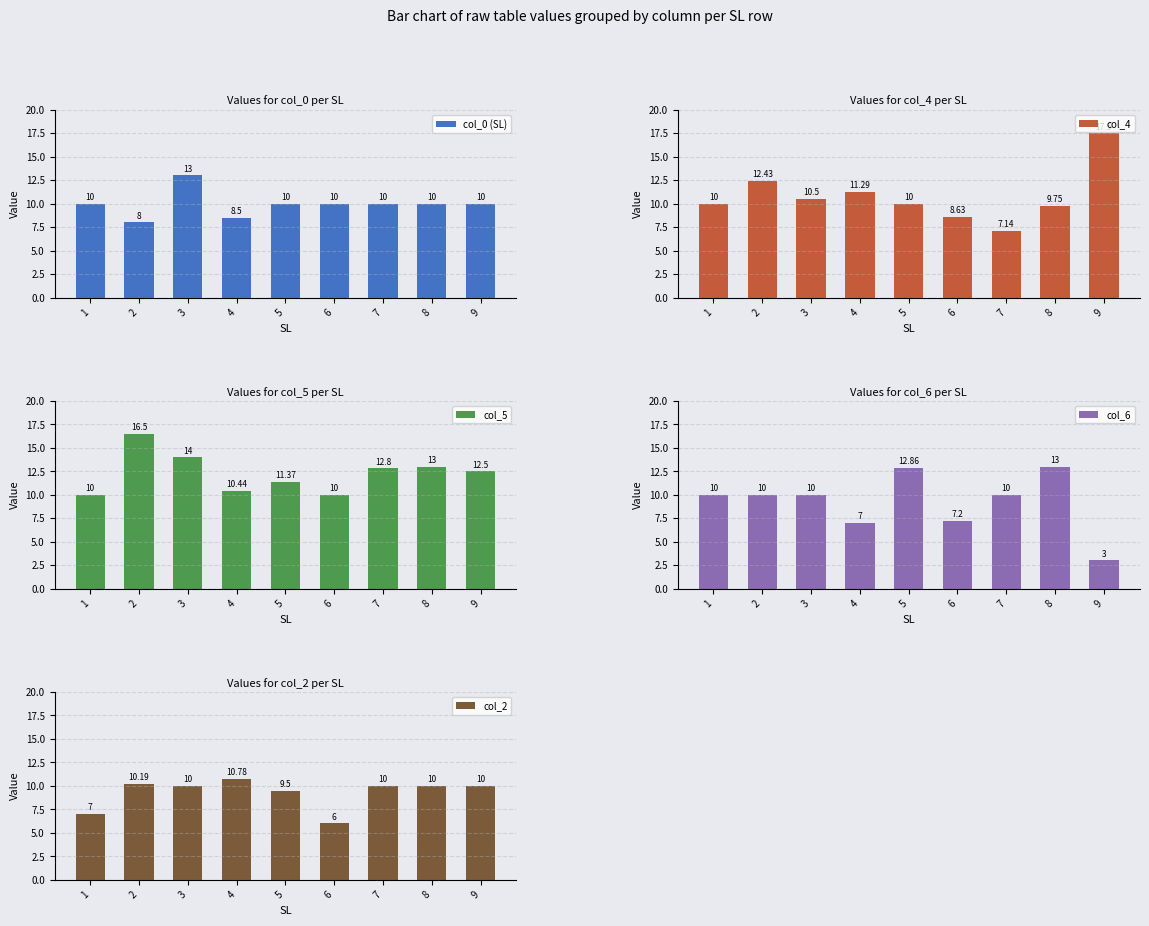

Where is col_2 nearest to the value 8?

1